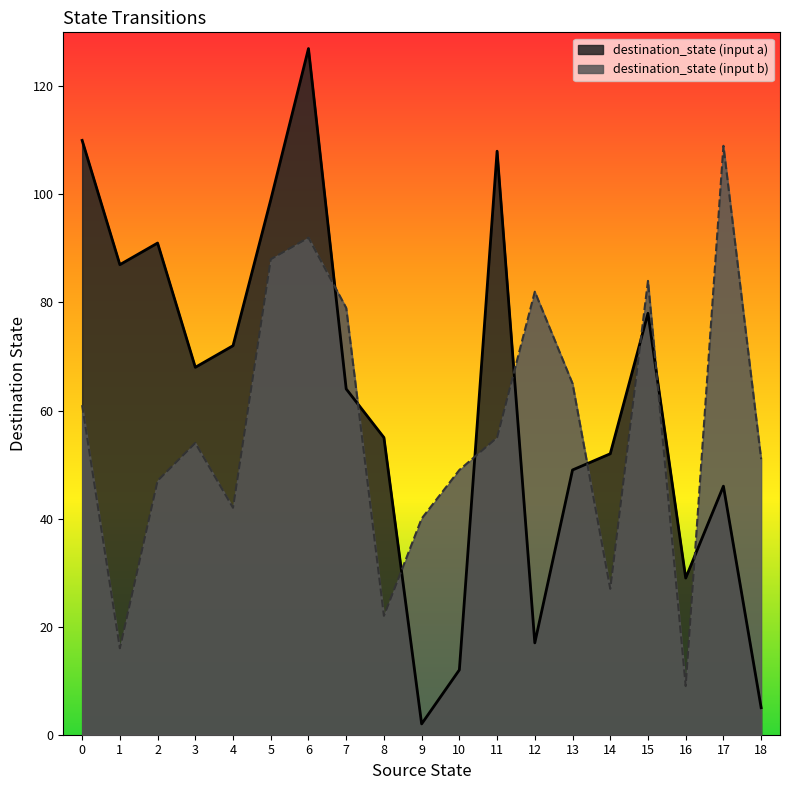

What is the difference between the maximum and minimum values in the destination_state (input a) series?

125